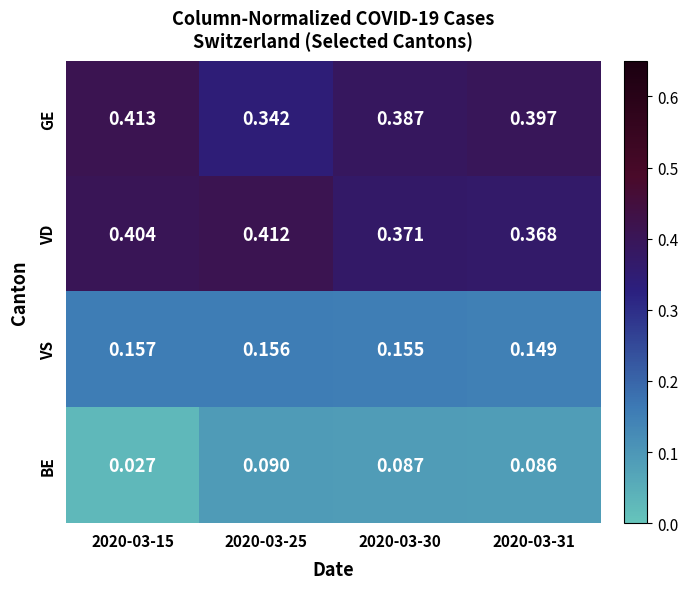

Which series has the widest spread of values?

GE